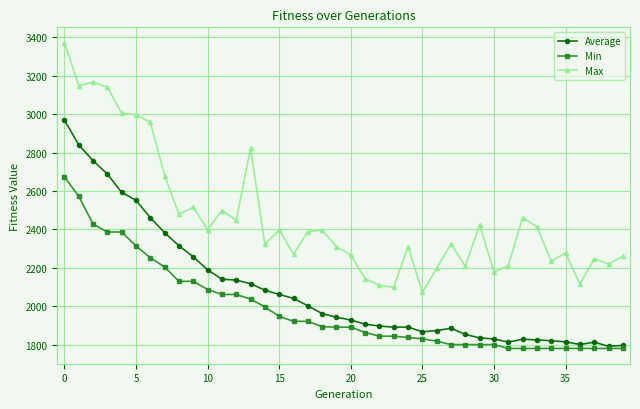

What are all the series names shown in the legend?

Average, Min, Max